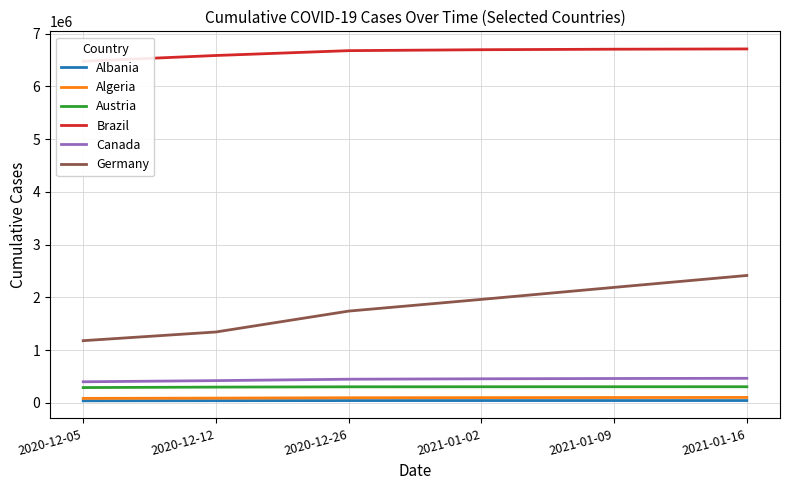

What is the label of the 3rd point from the left?

2020-12-26